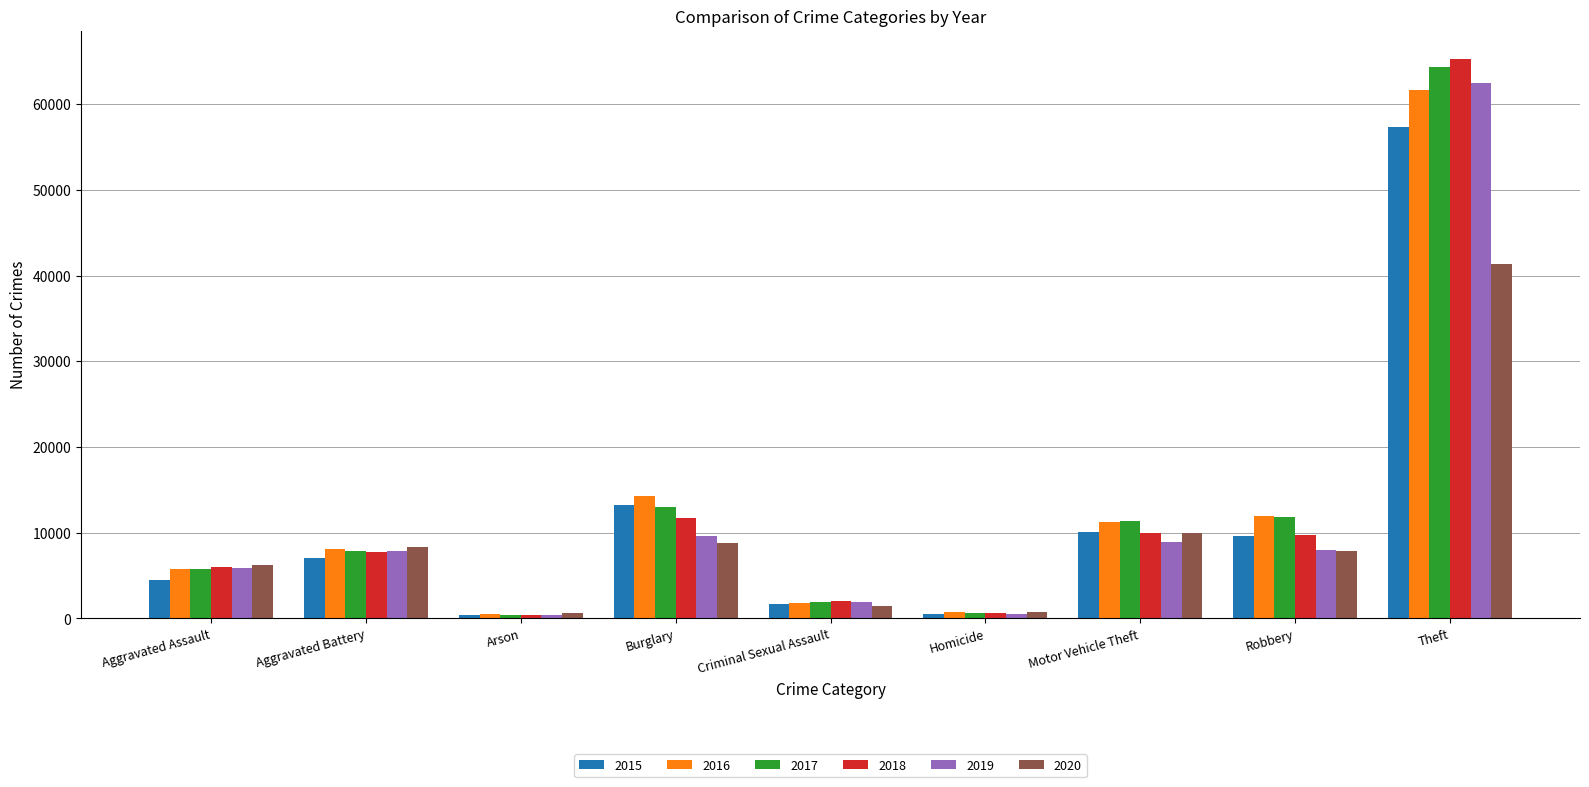

What is the spread (max minus min) of values at Burglary?

5531